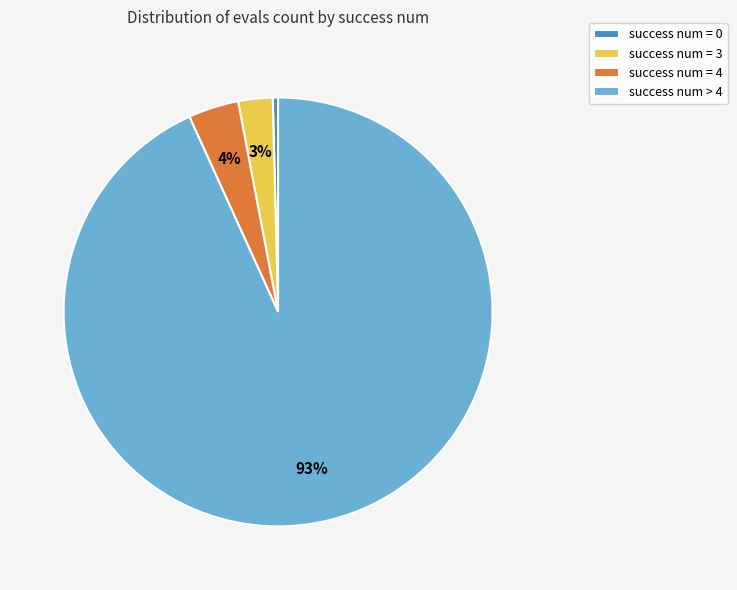

Count the number of slices in the pie.

4